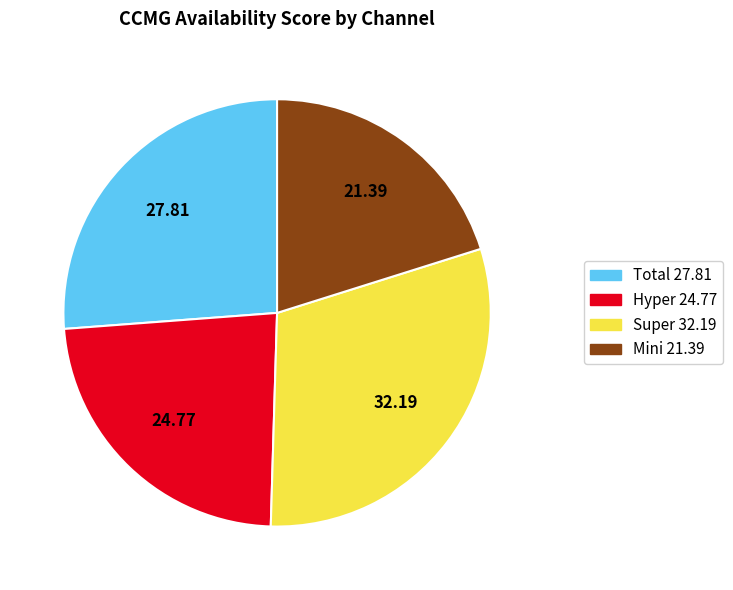

What is the smallest slice in the pie chart?

Mini